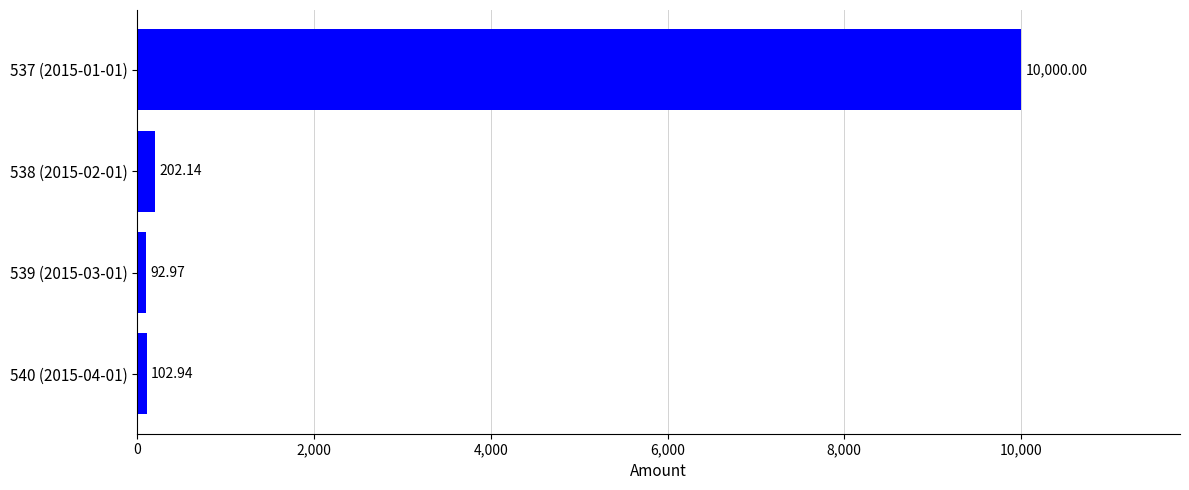

Between 537 (2015-01-01) and 540 (2015-04-01), which is larger?

537 (2015-01-01)